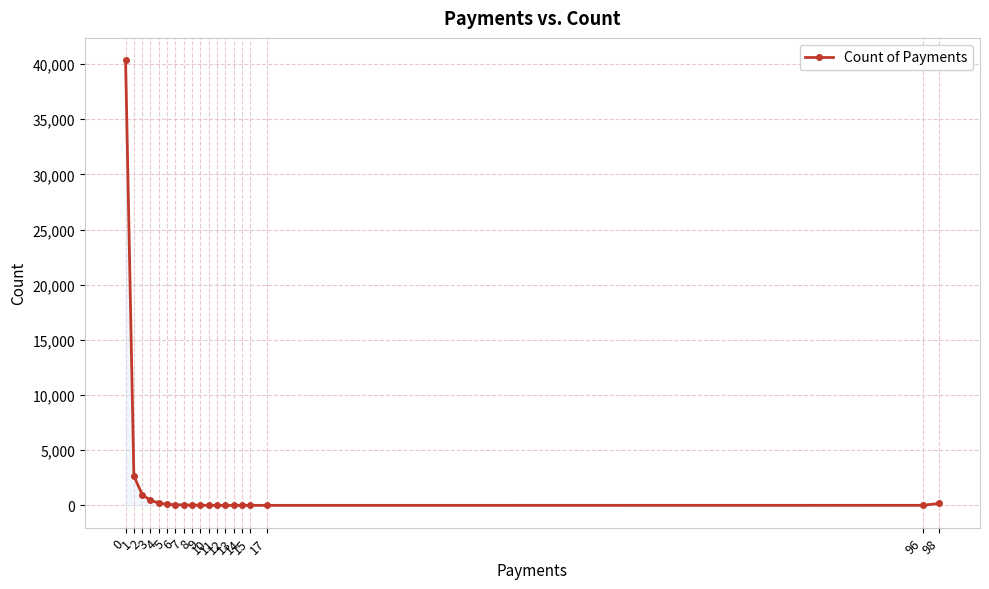

How many lines are shown in the chart?

1